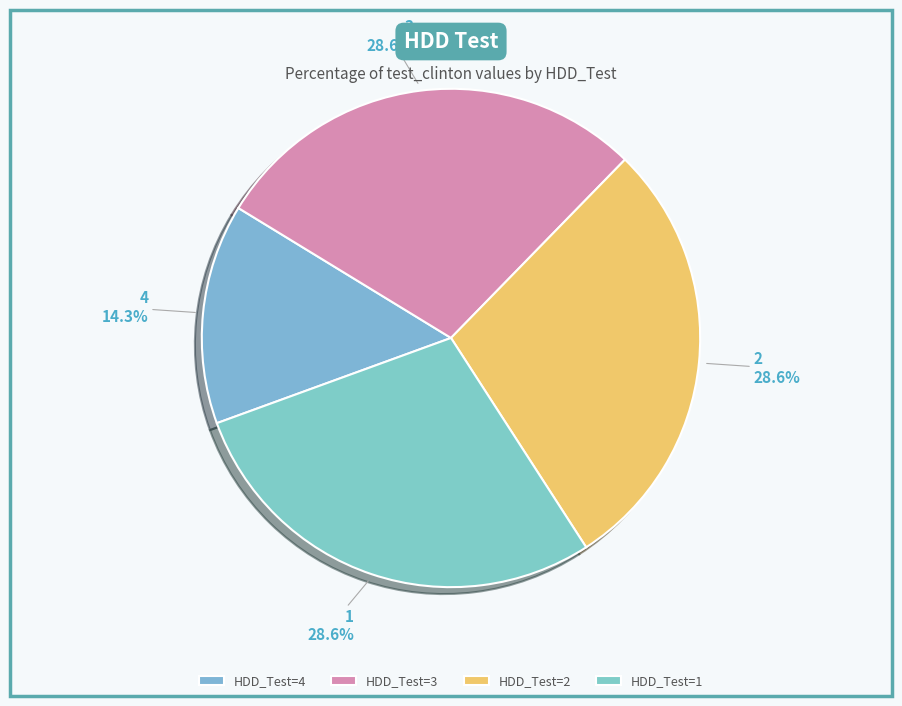

To the nearest percent, what portion does 1 represent?

29%